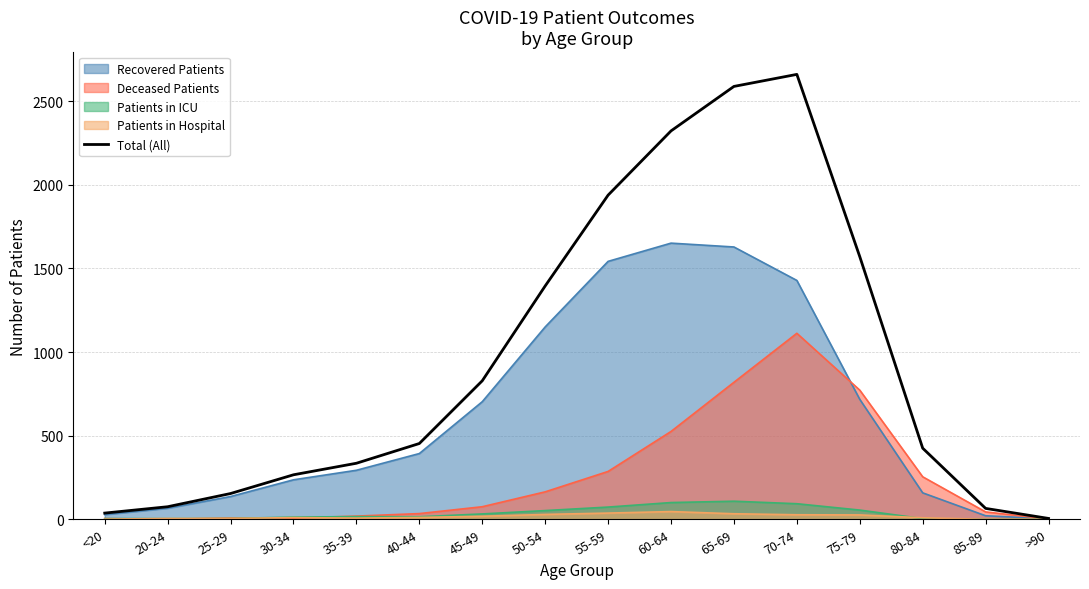

Reading left to right, extract all data points from this chart.

37	75	154	266	335	453	828	1395	1938	2322	2588	2660	1570	425	65	5